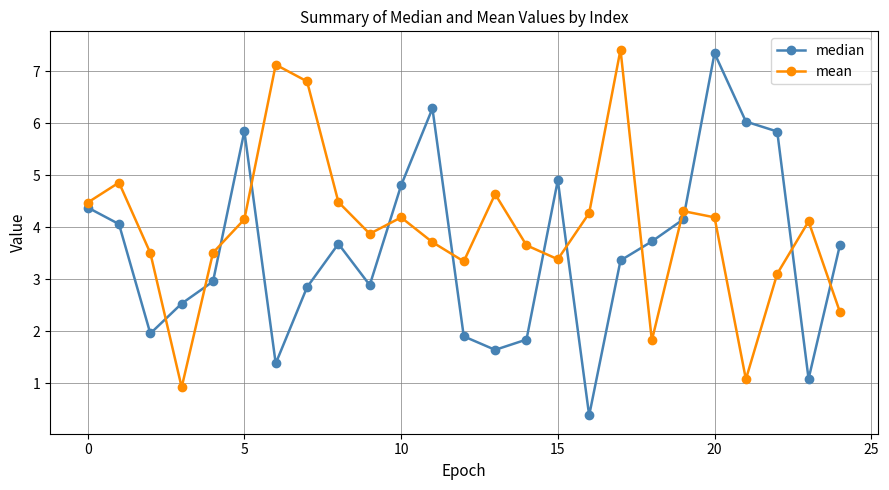

In mean, how many points are lower than both neighbors (excluding endpoints)?

6